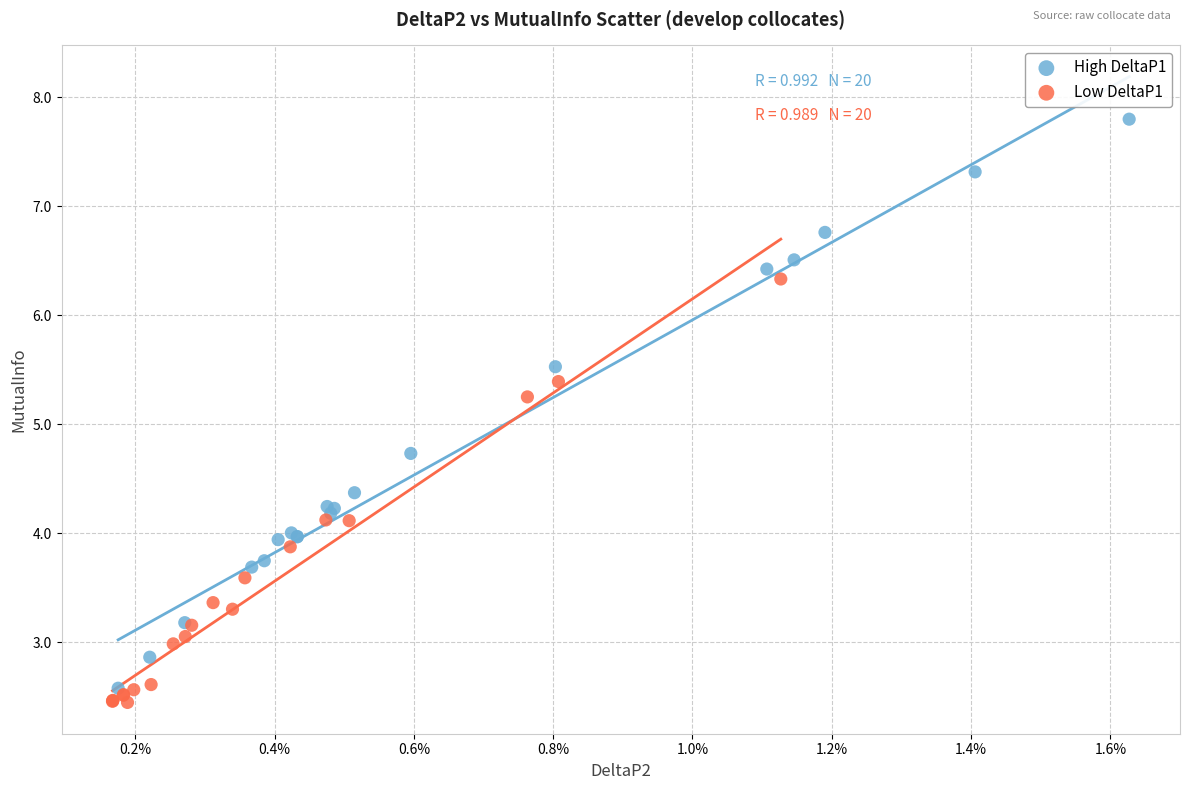

Which series has the largest Y range (max minus min)?

High DeltaP1